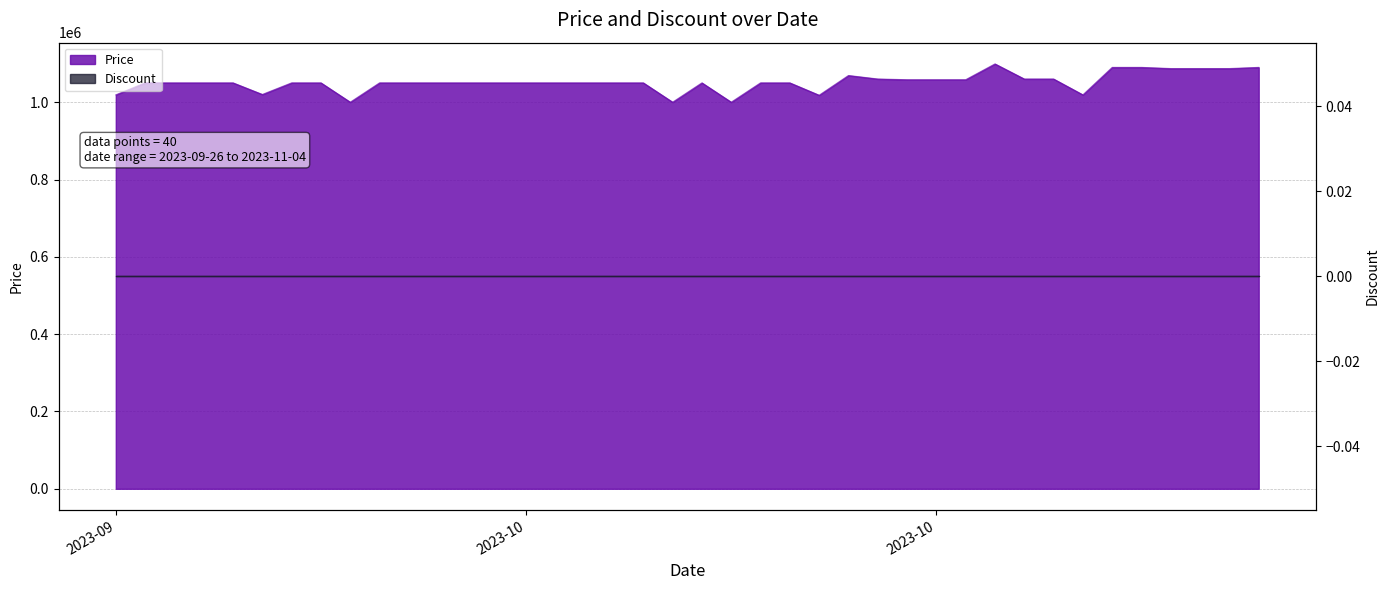

What is the difference between the second highest and second lowest values?

90000